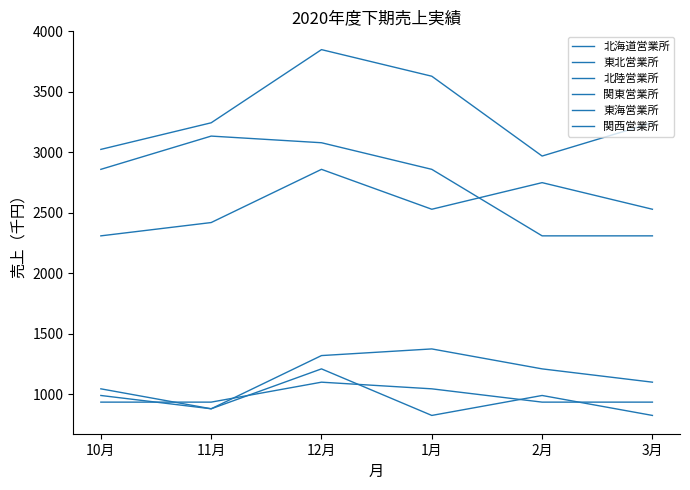

The value of 東北営業所 at 3月 is 825. True or false?

True